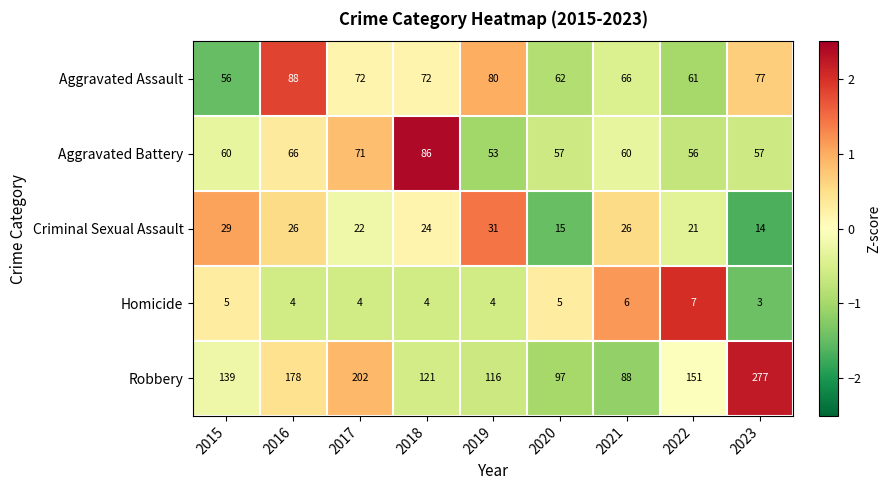

How many categories are shown in the chart?

9